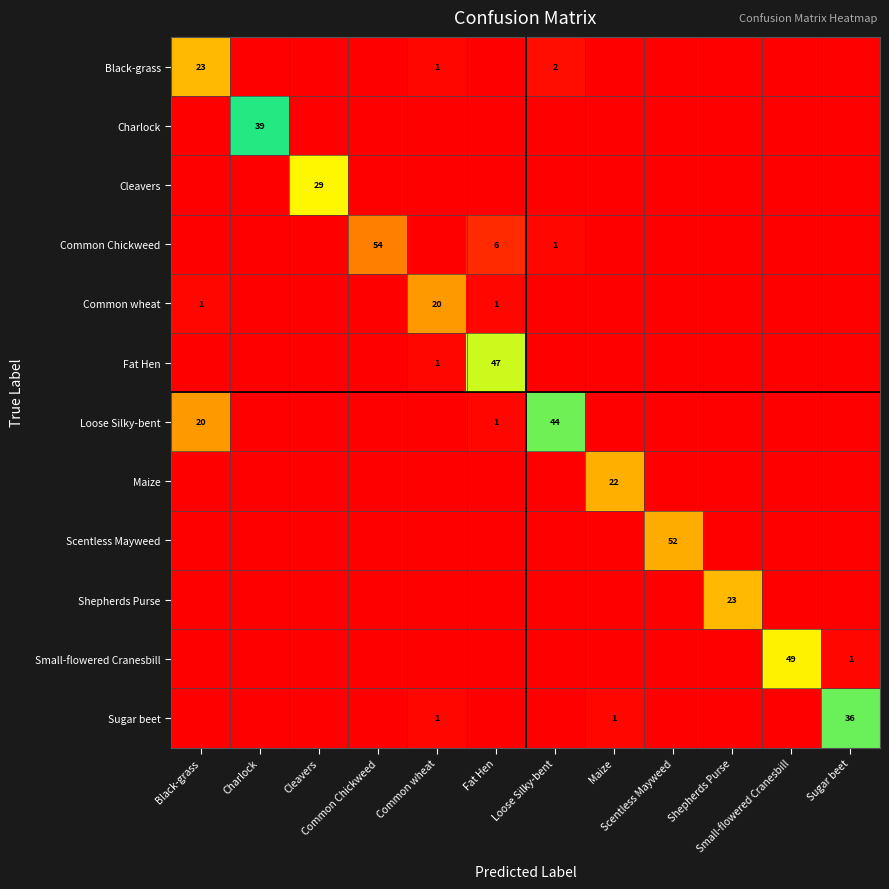

What is the maximum value for Cleavers?

29